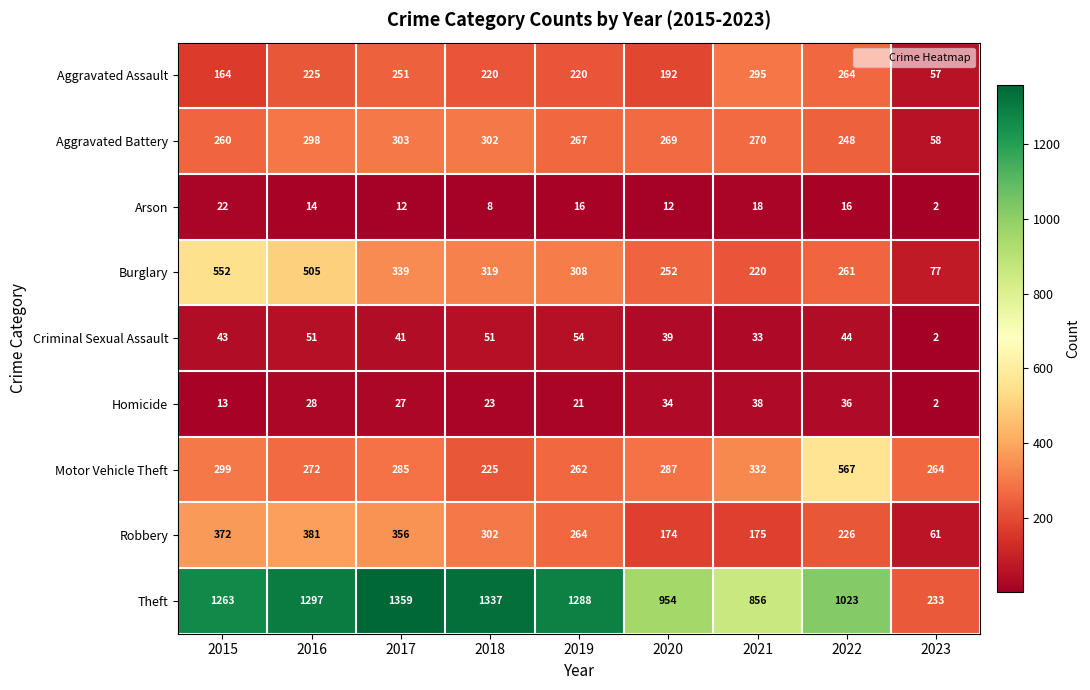

Rank the categories by Robbery value from lowest to highest.

2023, 2020, 2021, 2022, 2019, 2018, 2017, 2015, 2016